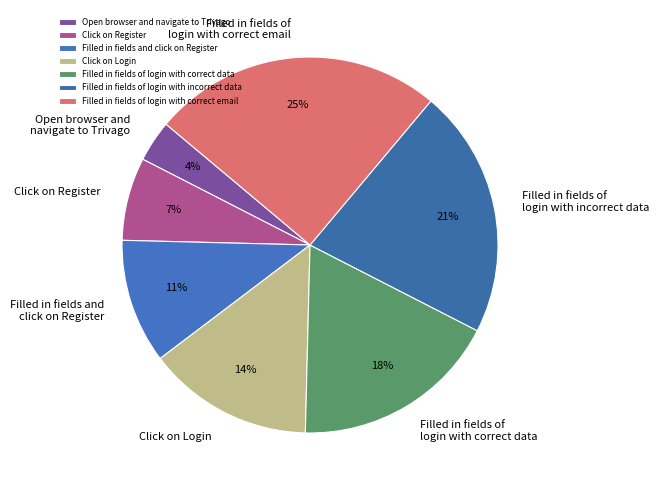

True or false: Click on Login accounts for 5% of the total.

False